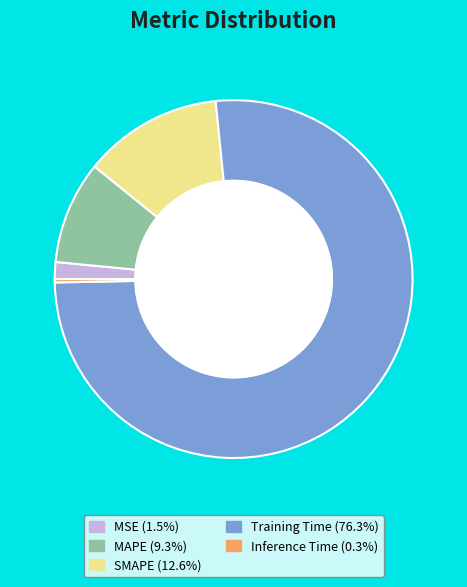

How many slices are in this pie chart?

5